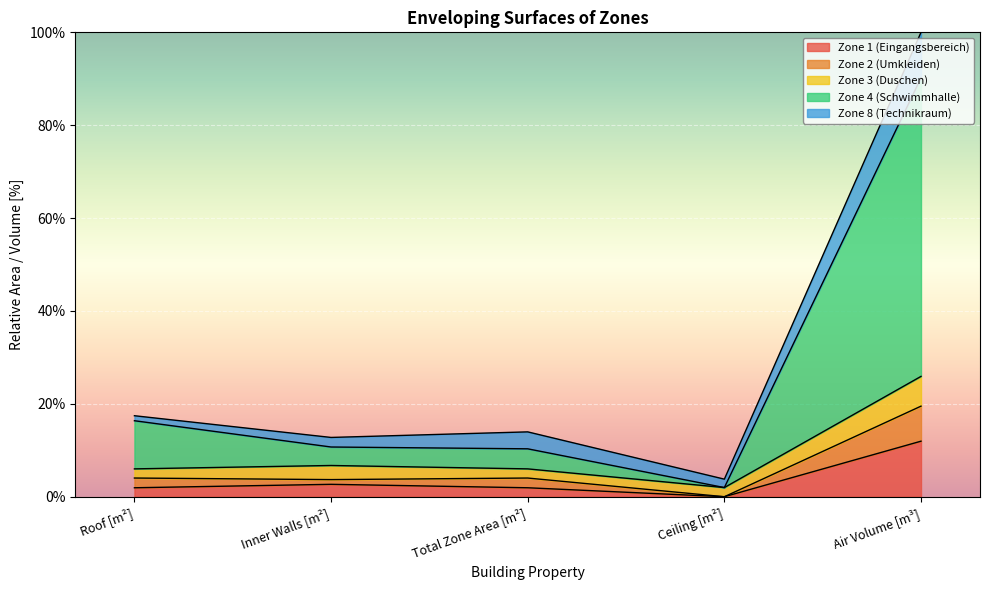

What is the total value across all series at Air Volume [m³]?

100.0